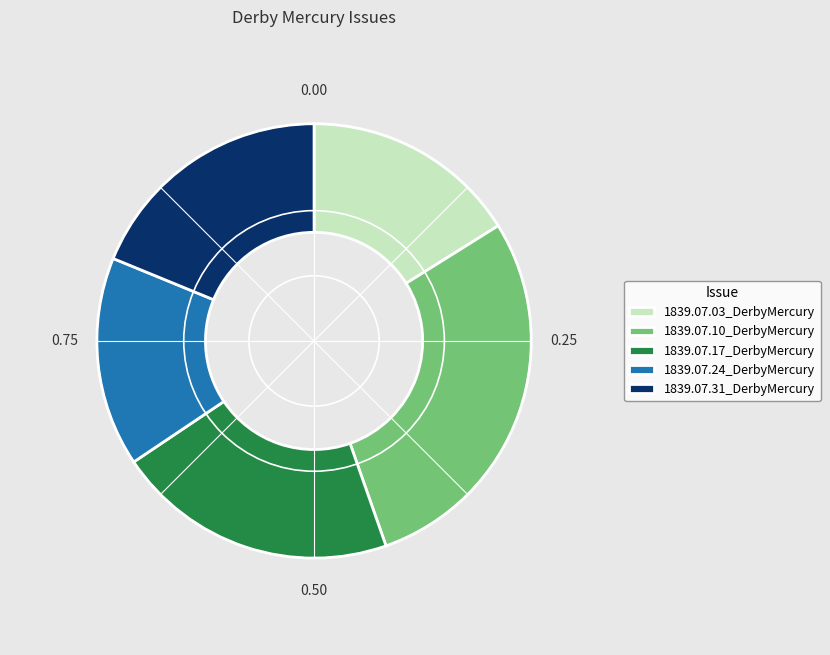

Is the sum of 1839.07.31_DerbyMercury and 1839.07.24_DerbyMercury greater than half?

No